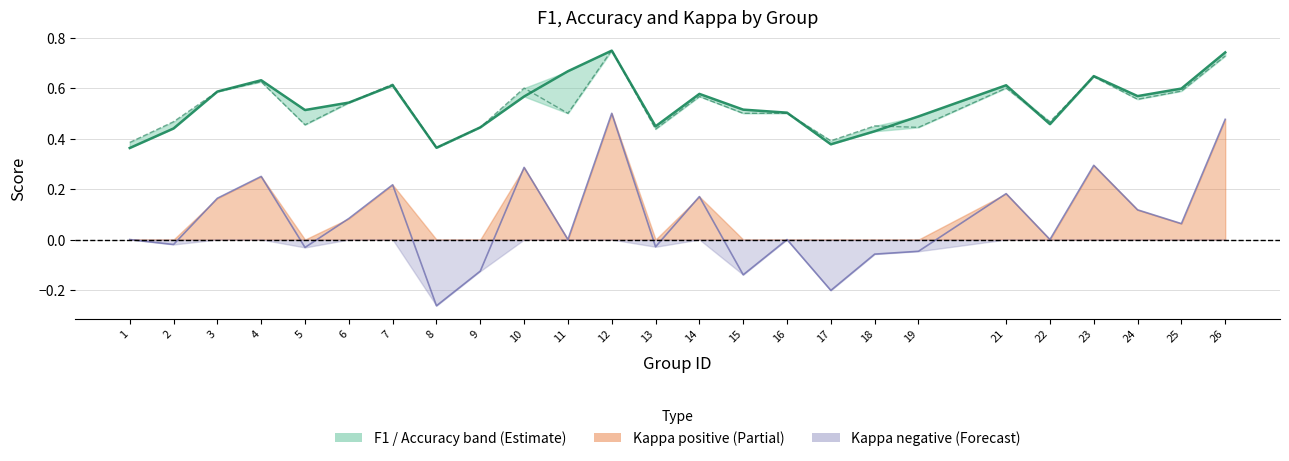

What value does the kappa series have at 10?

0.3